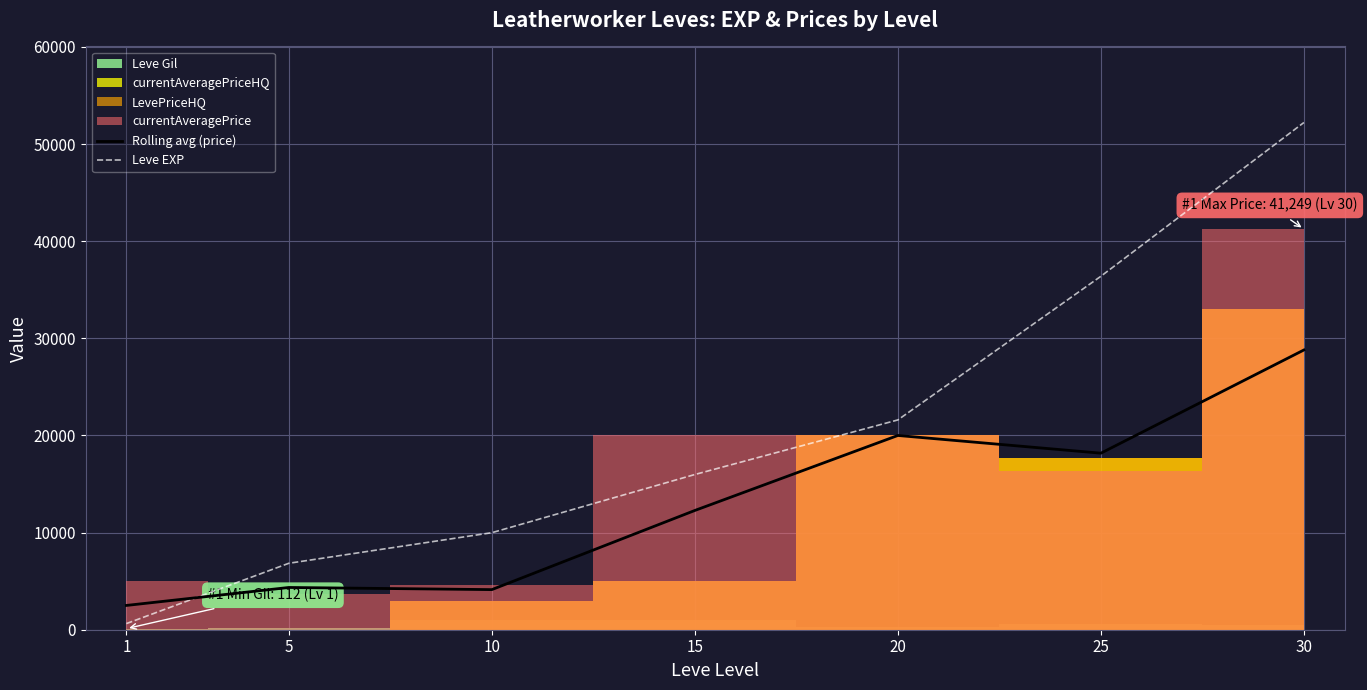

The Rolling avg (price) series shows 2337.0 at 5. True or false?

False